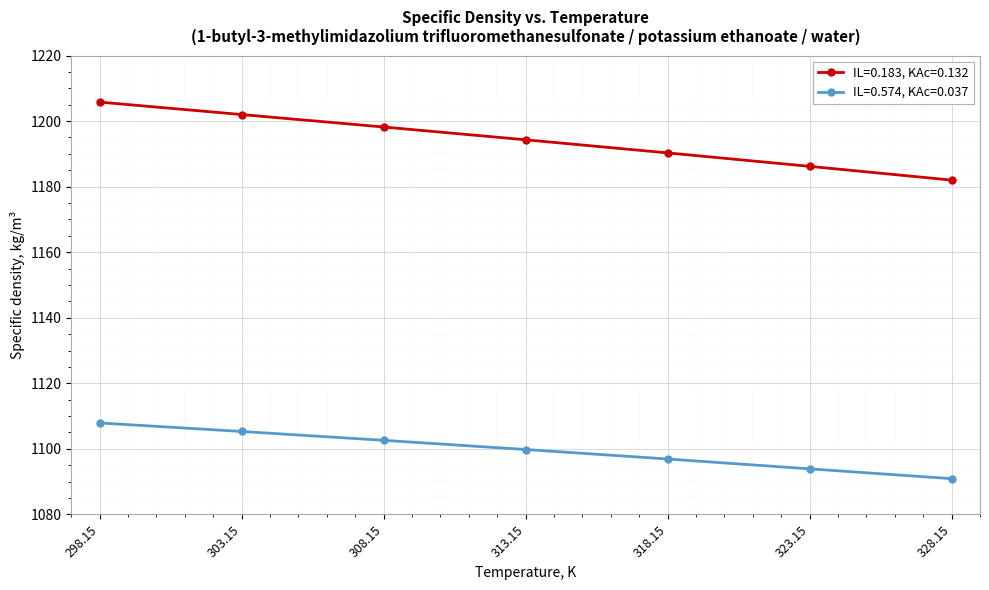

True or false: IL=0.574, KAc=0.037 has a value of 268.8 at 313.15.

False